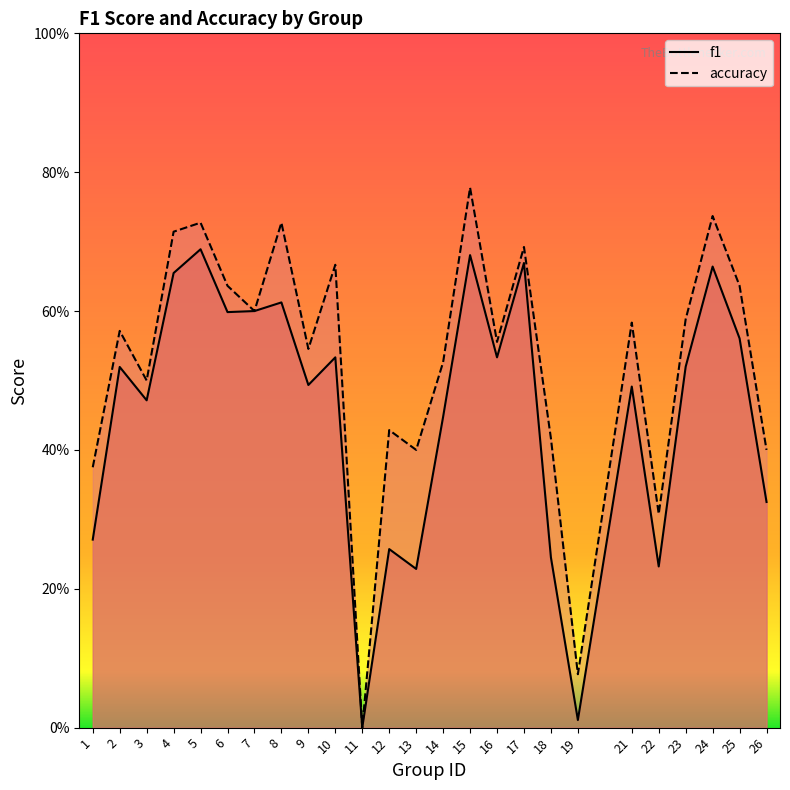

At how many categories does at least one series exceed 0?

24